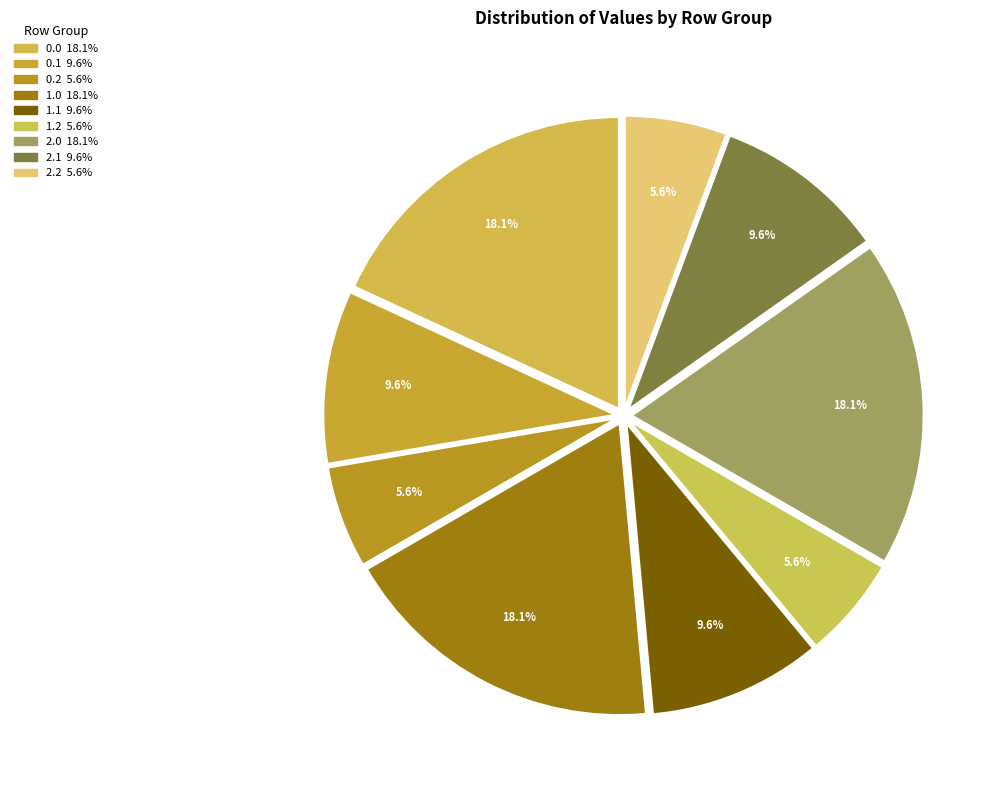

To the nearest percent, what is the difference between the largest and smallest slice percentages?

12%